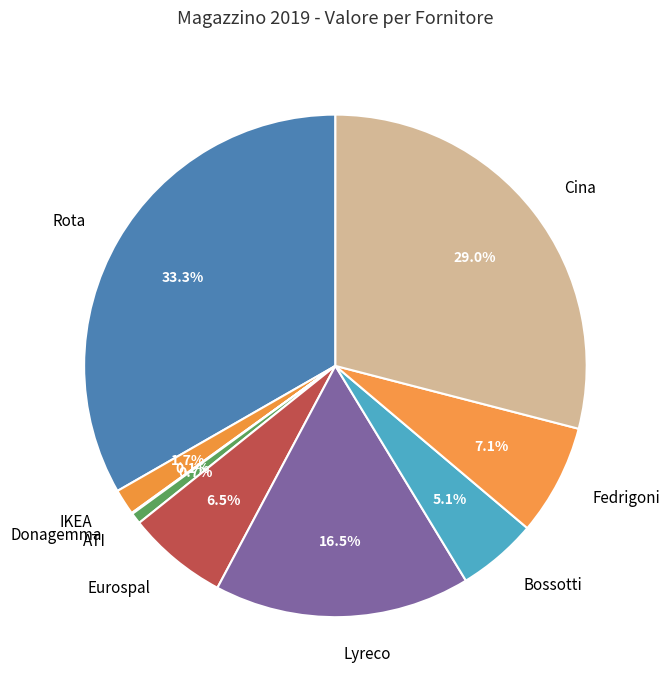

Does any single category account for the majority?

No